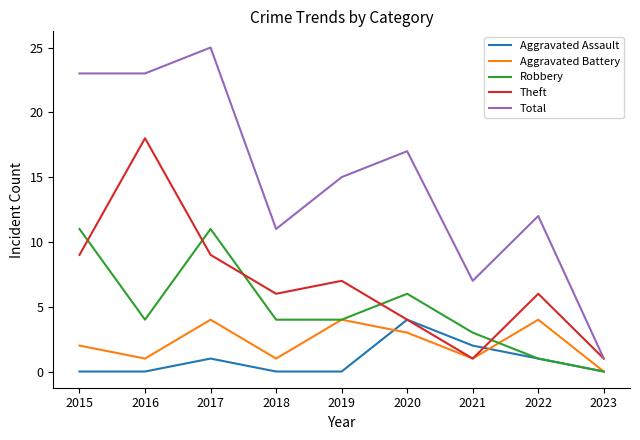

What is the average value of the Aggravated Battery series?

2